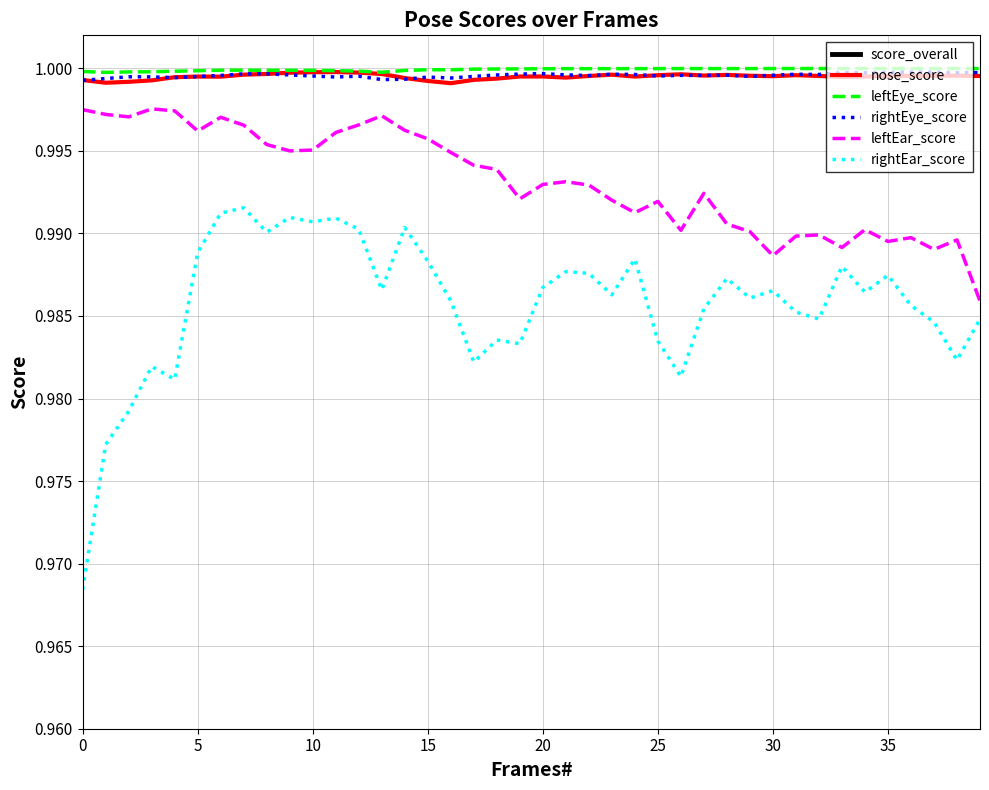

Is it true that leftEye_score equals 0.5 at 0?

False